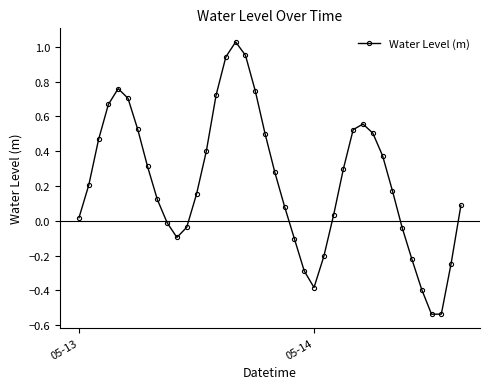

What is the sum of all values?

9.0